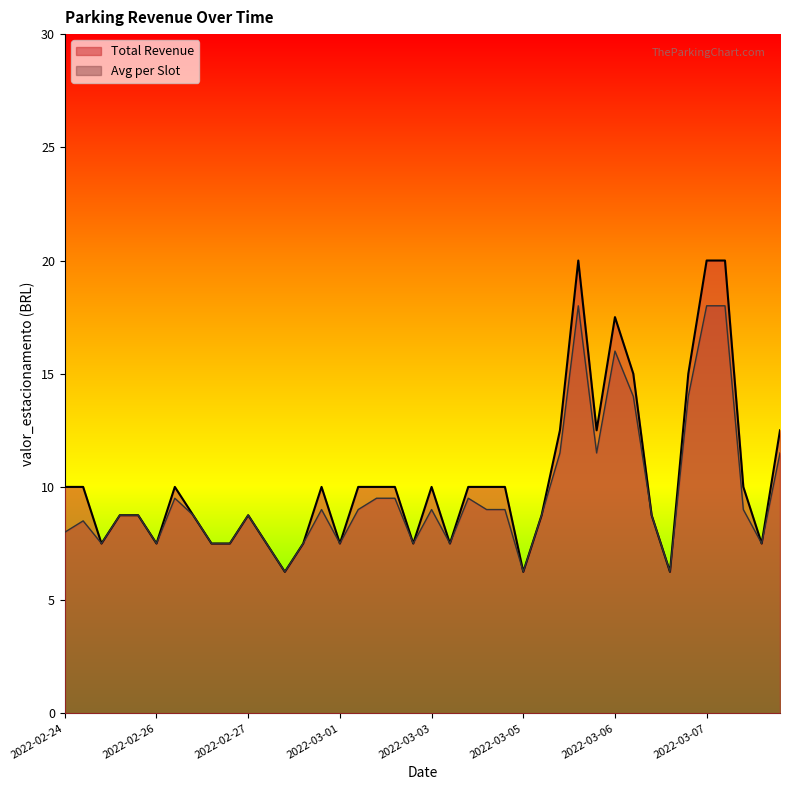

What is the maximum value shown in the chart?

20.0